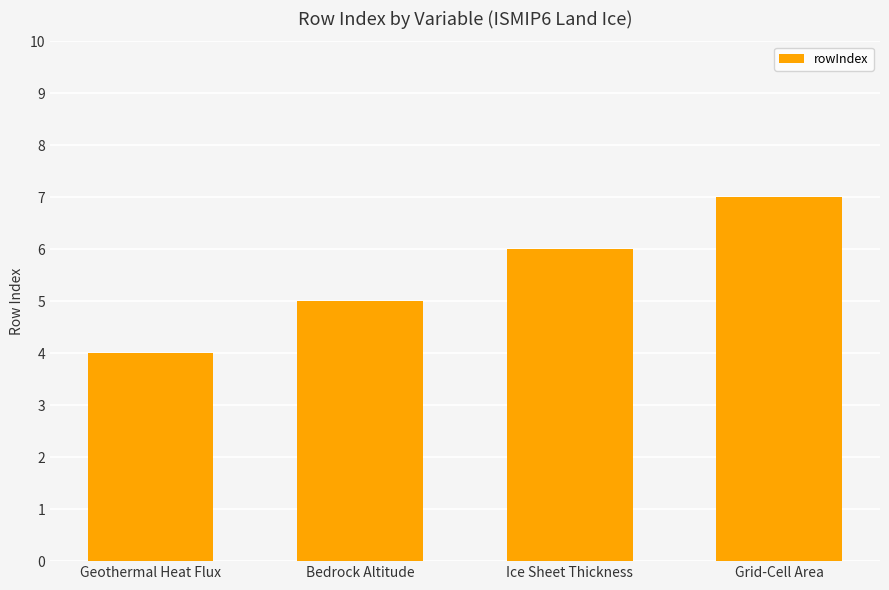

Reading left to right, extract all data points from this chart.

Geothermal Heat Flux=4	Bedrock Altitude=5	Ice Sheet Thickness=6	Grid-Cell Area=7